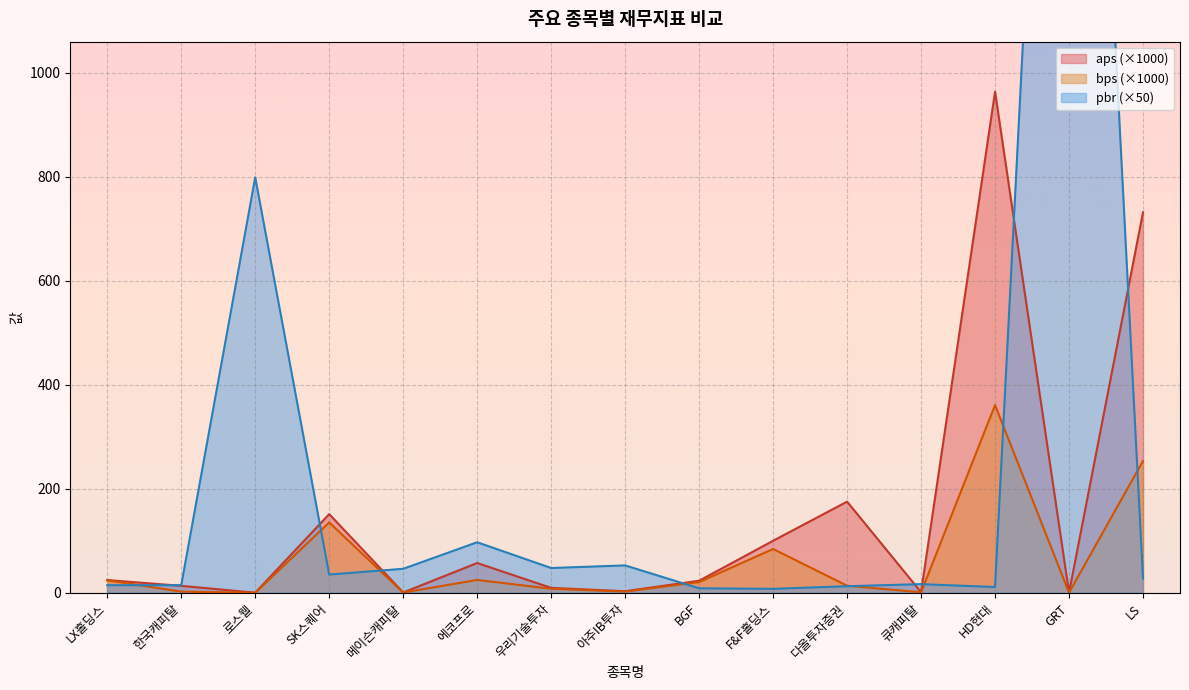

The value of pbr at 한국캐피탈 is 14.5. True or false?

True